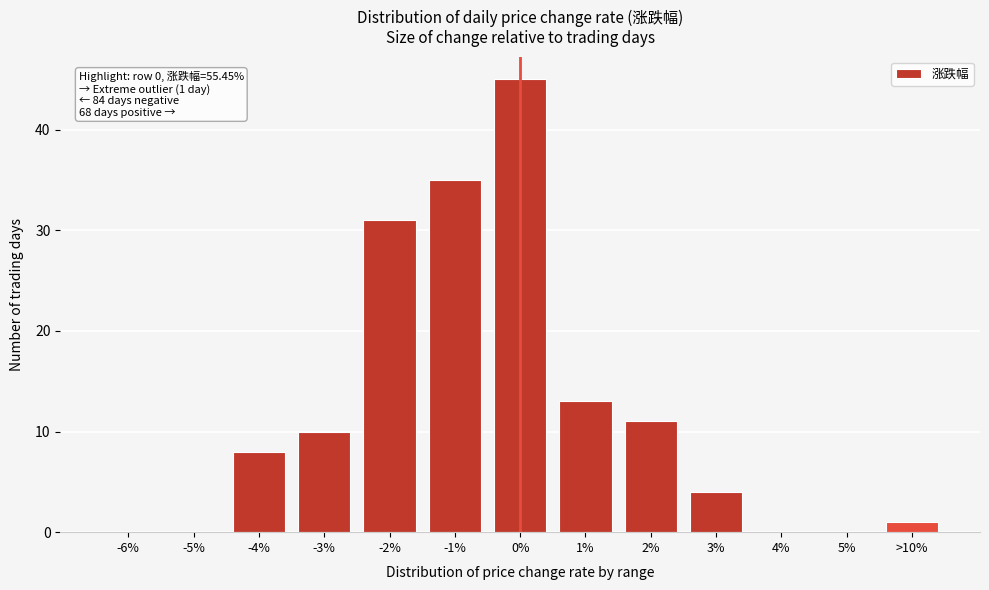

Reading right to left, what are all the values shown in this chart?

>10%=1	5%=0	4%=0	3%=4	2%=11	1%=13	0%=45	-1%=35	-2%=31	-3%=10	-4%=8	-5%=0	-6%=0